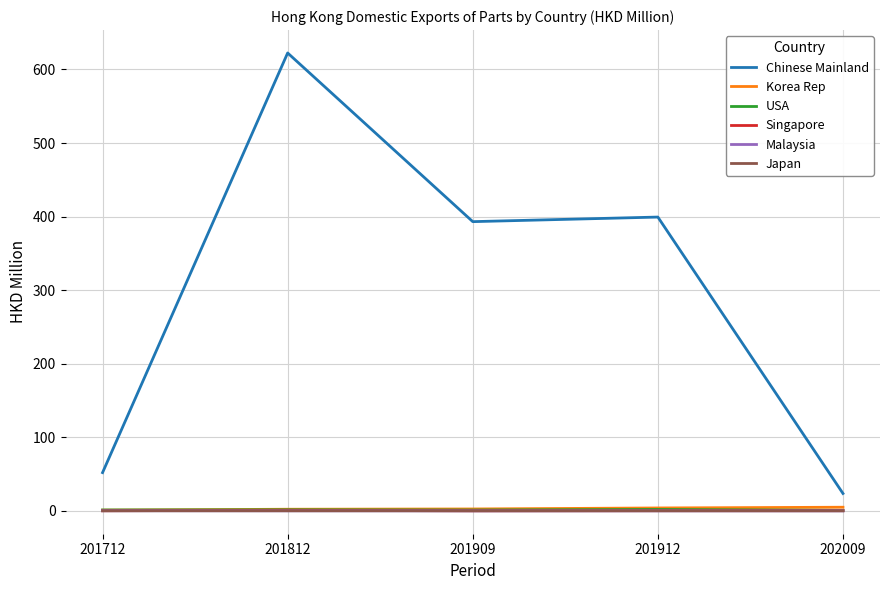

Which series has the widest spread of values?

Chinese Mainland